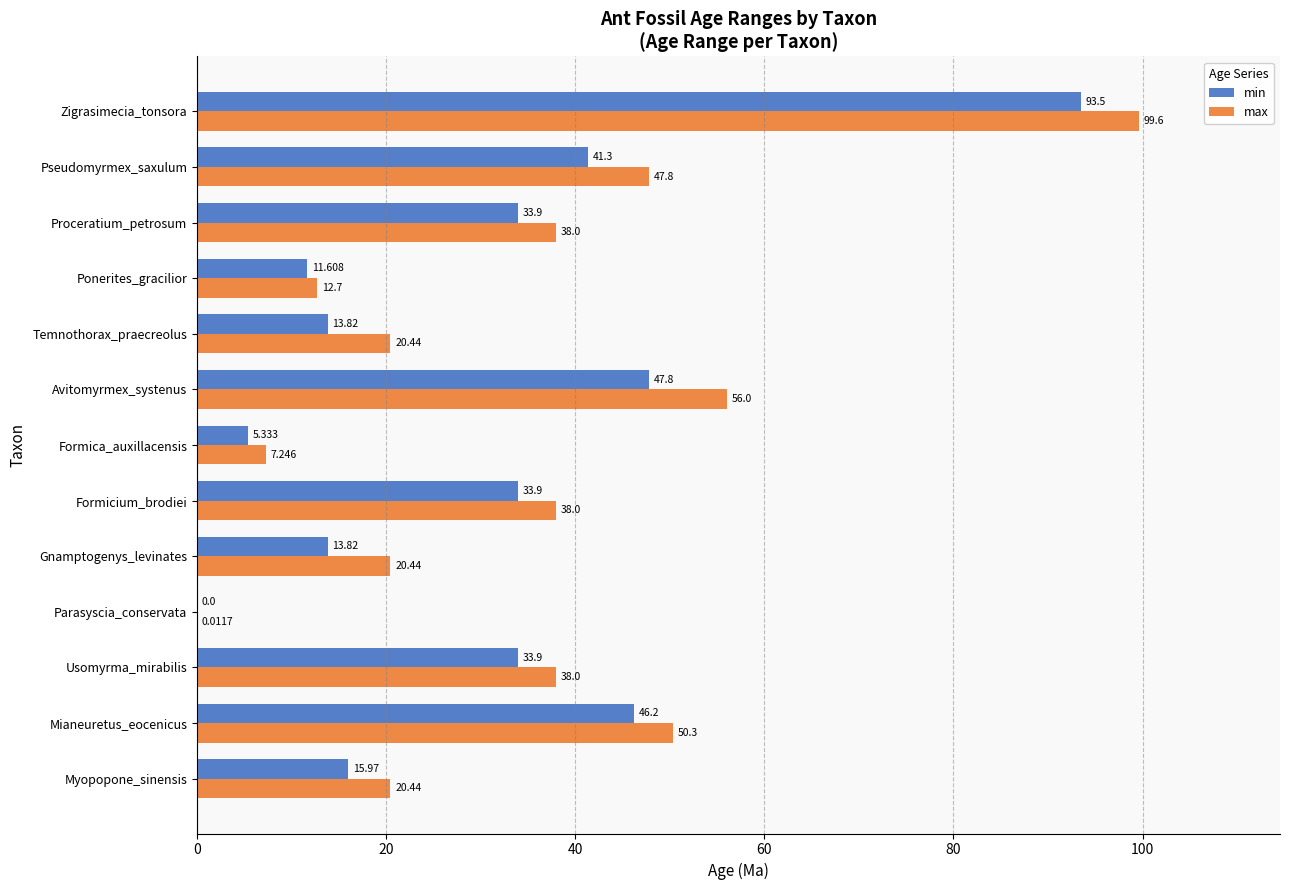

Which category has the highest value in the max series?

Zigrasimecia_tonsora